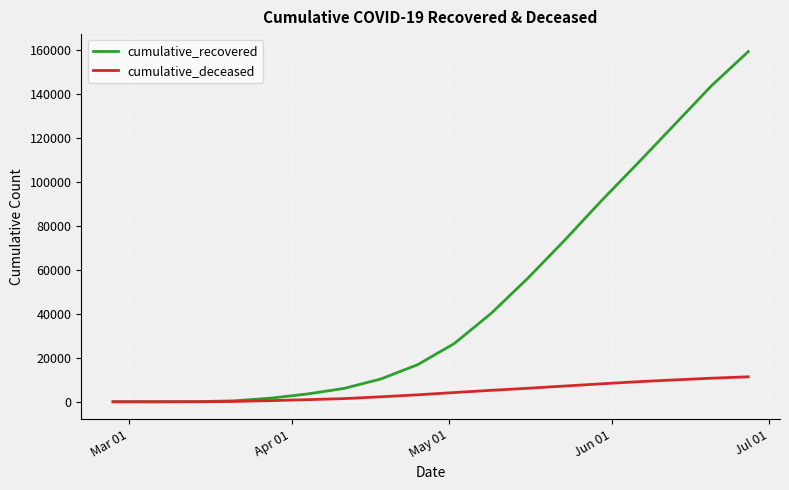

List the series in order of their overall mean, highest first.

cumulative_recovered, cumulative_deceased